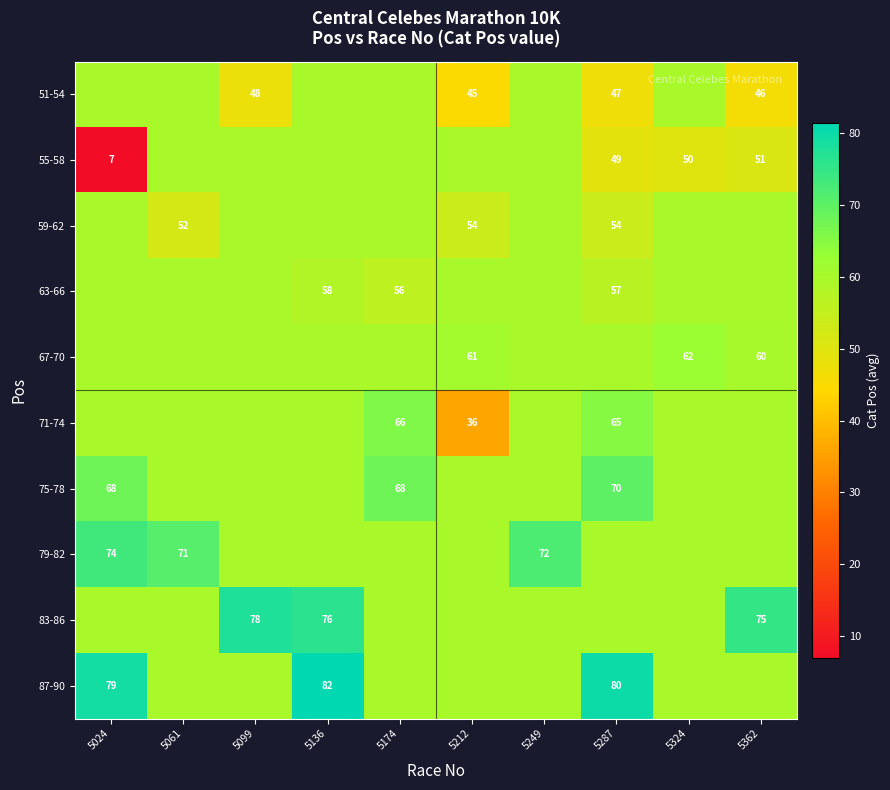

Is the value of 63-66 at 5136 greater than the value of 55-58 at 5362?

Yes